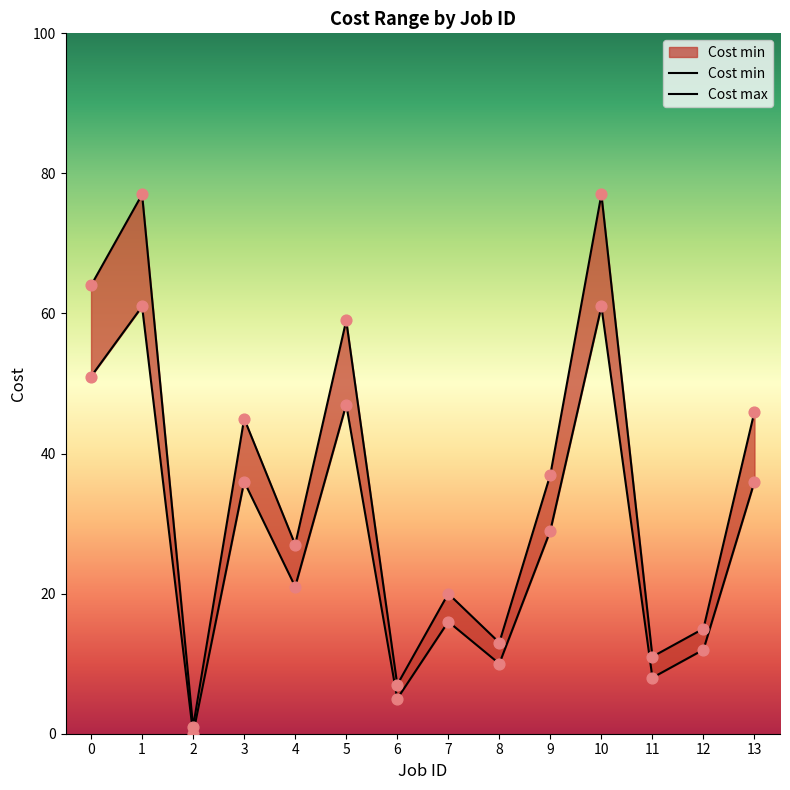

At how many categories does at least one series exceed 4?

13